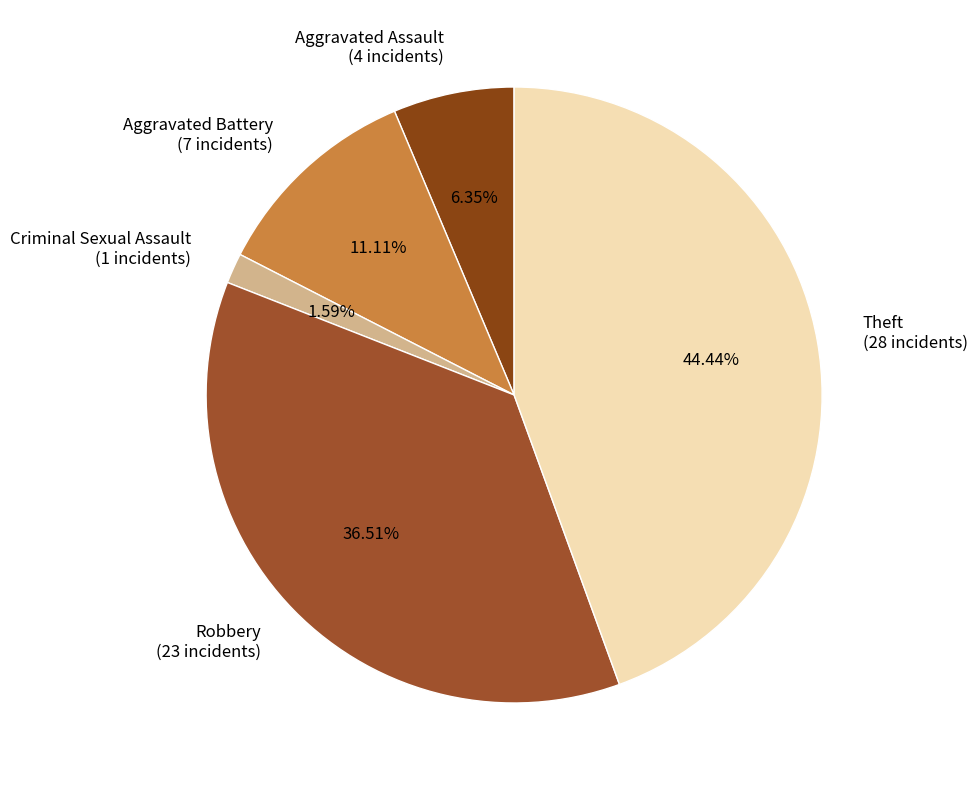

To the nearest percent, what is the difference between the Aggravated Assault and Robbery slice percentages?

30%